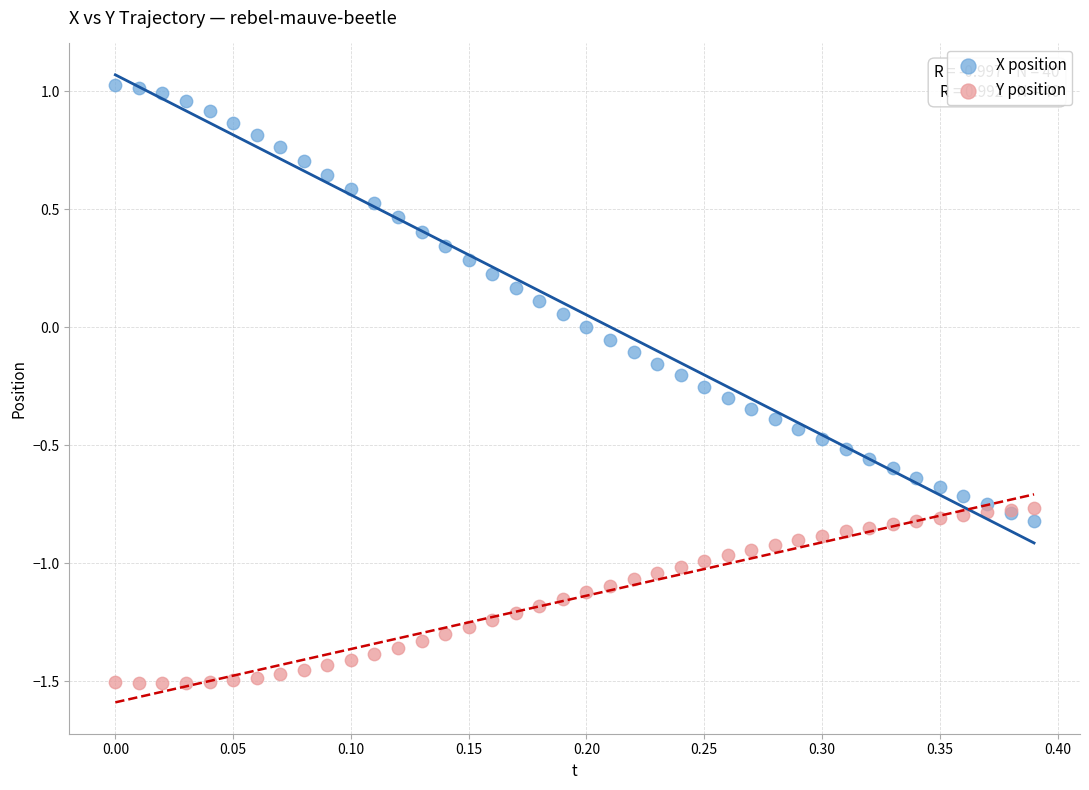

Which series has the largest Y range (max minus min)?

X position